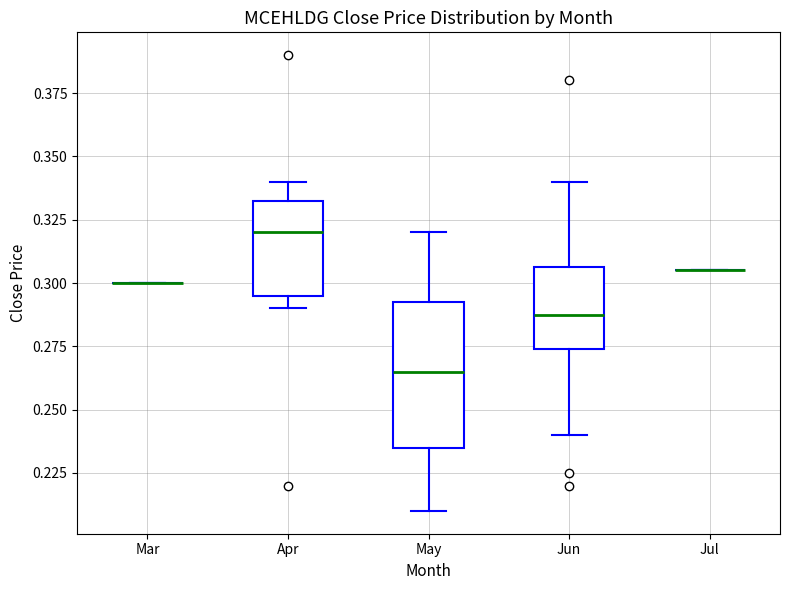

Which box is the tallest, from its lower edge to its upper edge?

May